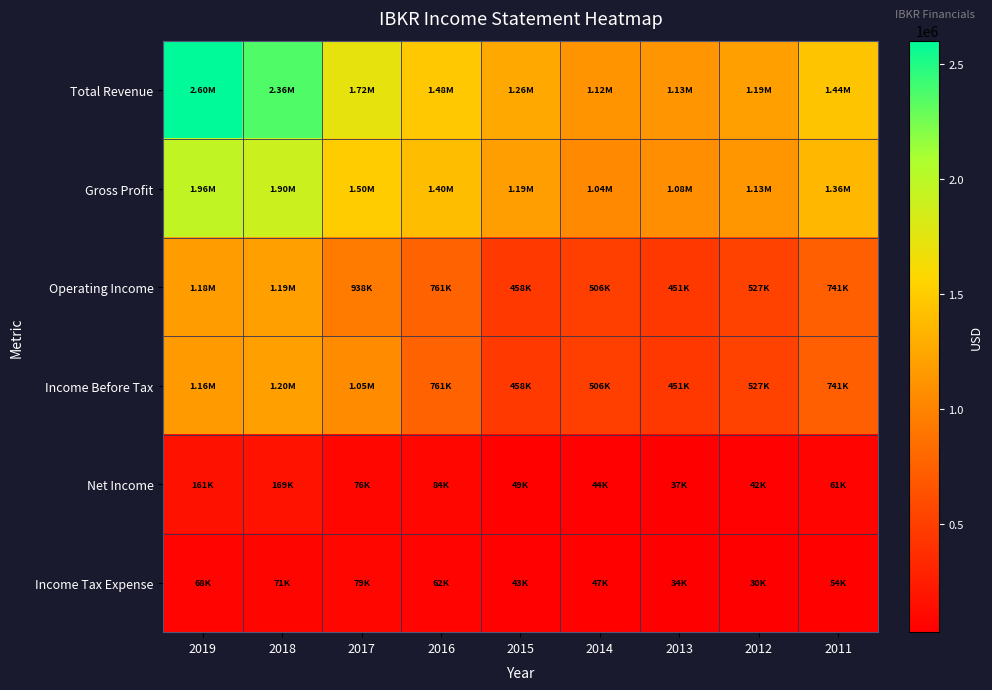

What is the smallest value displayed?

30000